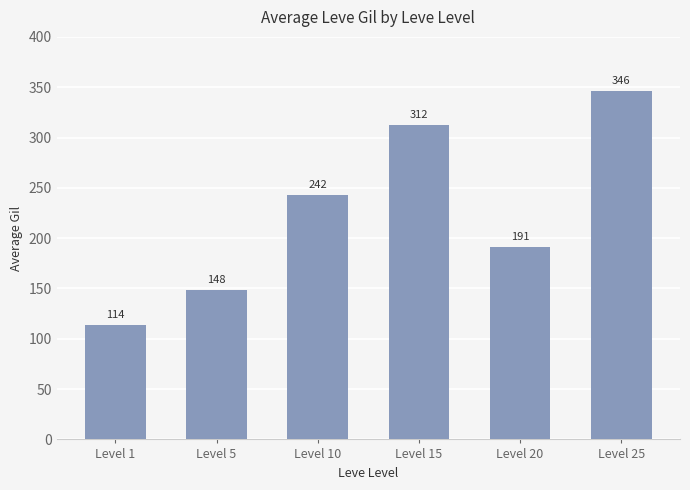

True or false: the data shows 55.4 at Level 1.

False